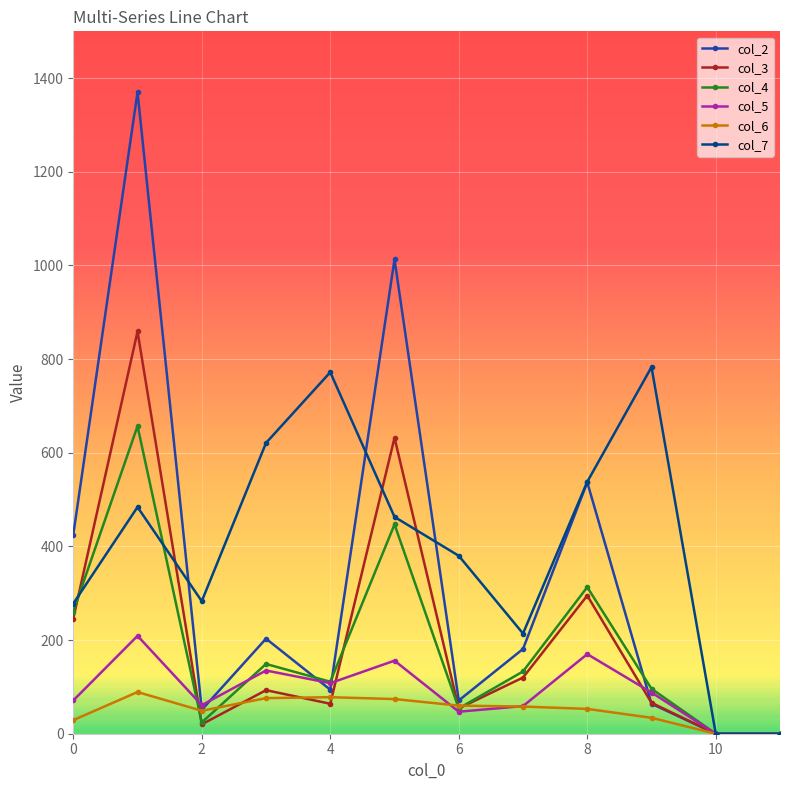

Which series has the largest total across all categories?

col_7